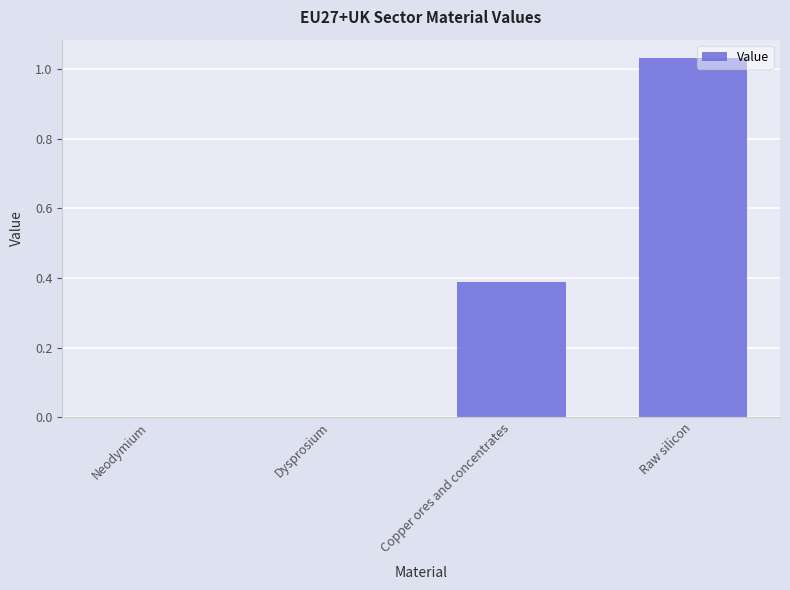

What is the sum of the values at Raw silicon and Copper ores and concentrates?

1.4